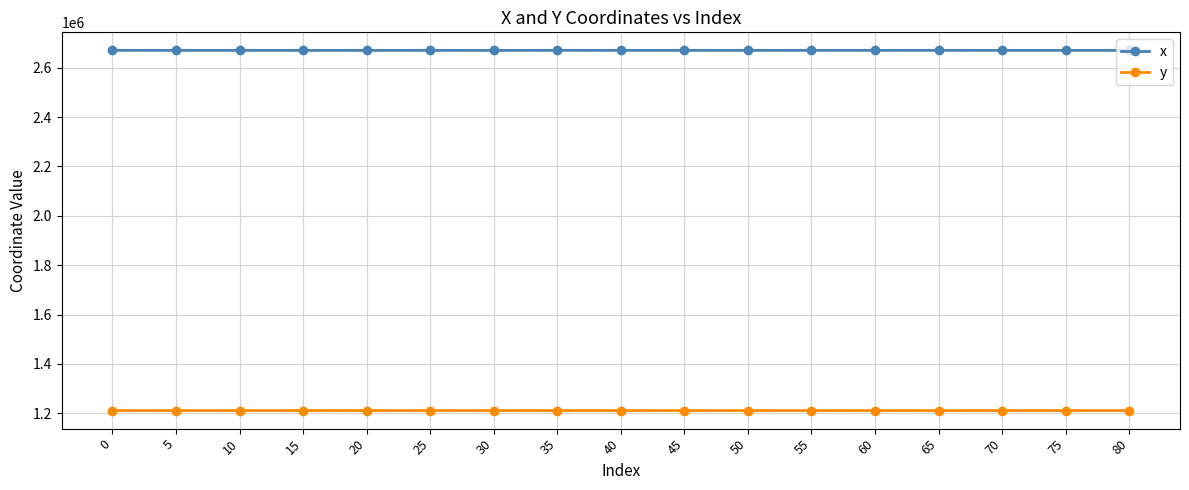

What is the greatest value displayed?

2670440.1